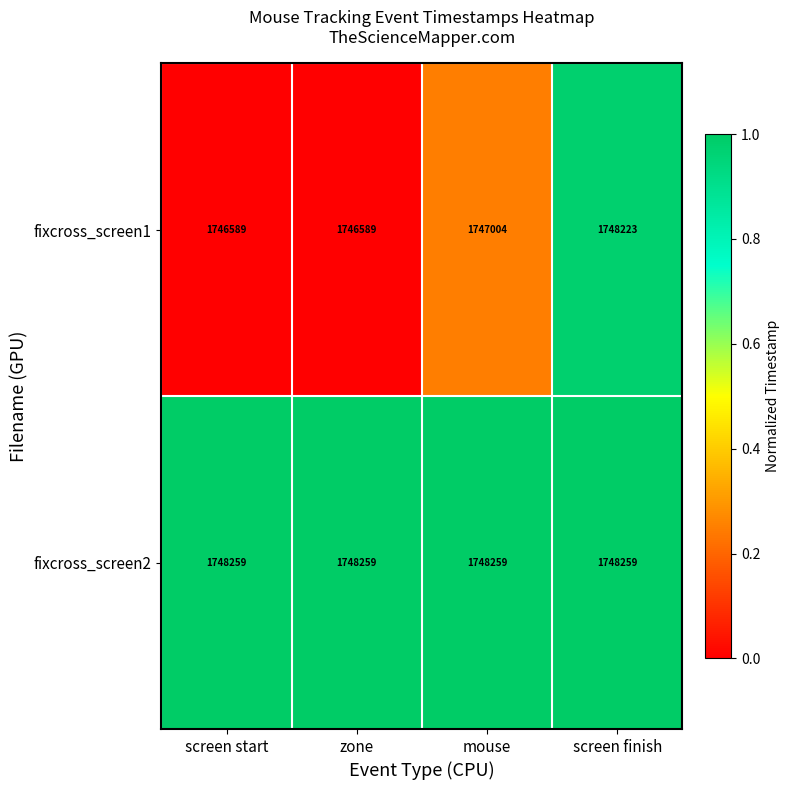

Reading left to right, transcribe all the data shown in this chart.

fixcross_screen1: 1746589	1746589	1747004	1748223
fixcross_screen2: 1748259	1748259	1748259	1748259